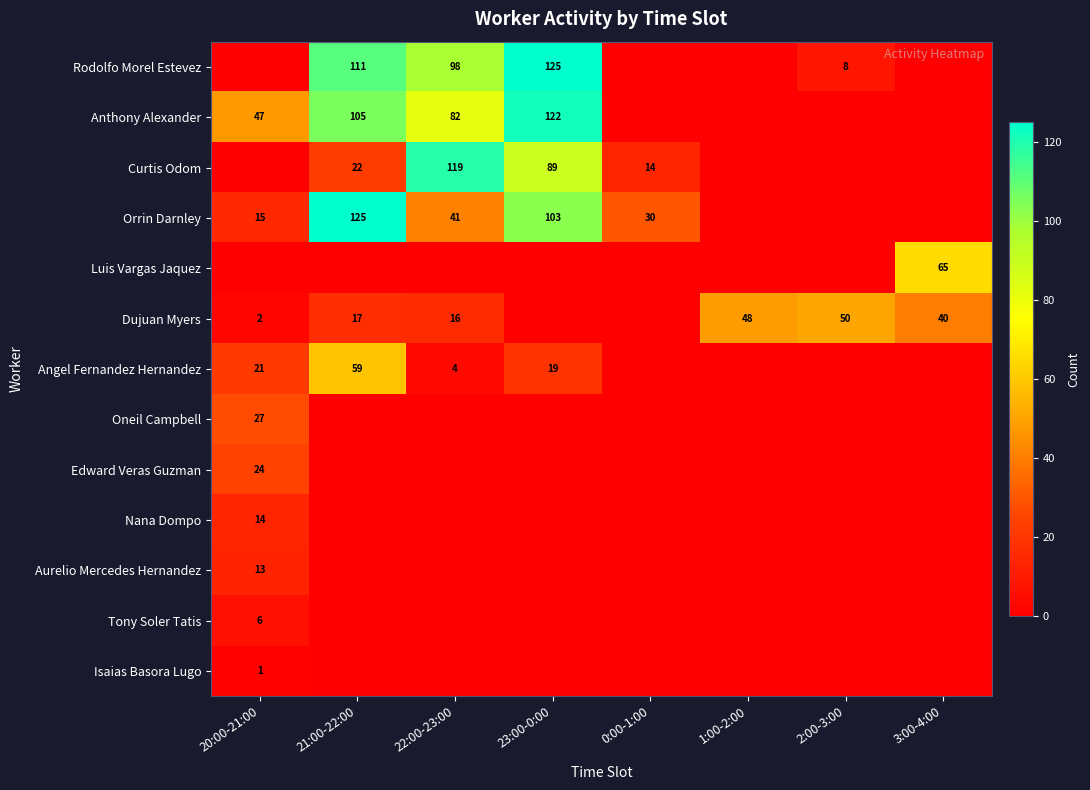

Count the Tony Soler Tatis values in the range 0 to 1.

7